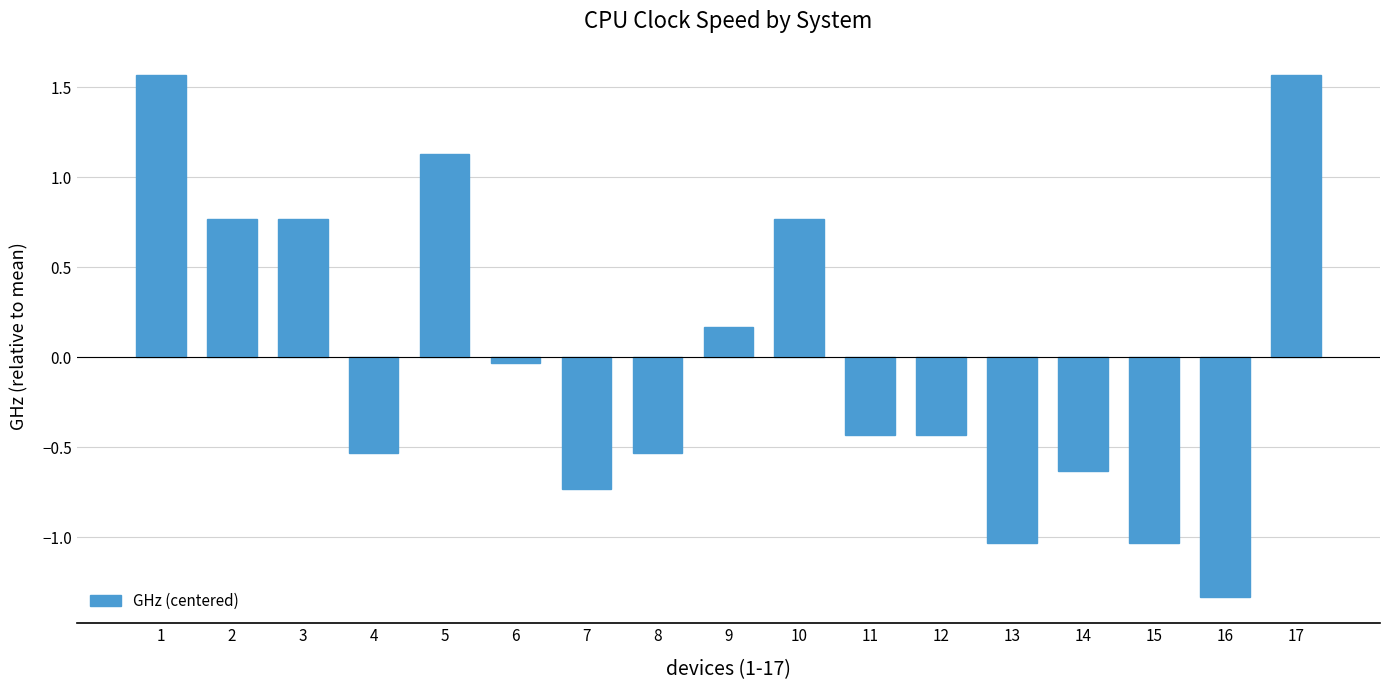

Which category has the lowest value across all series?

16